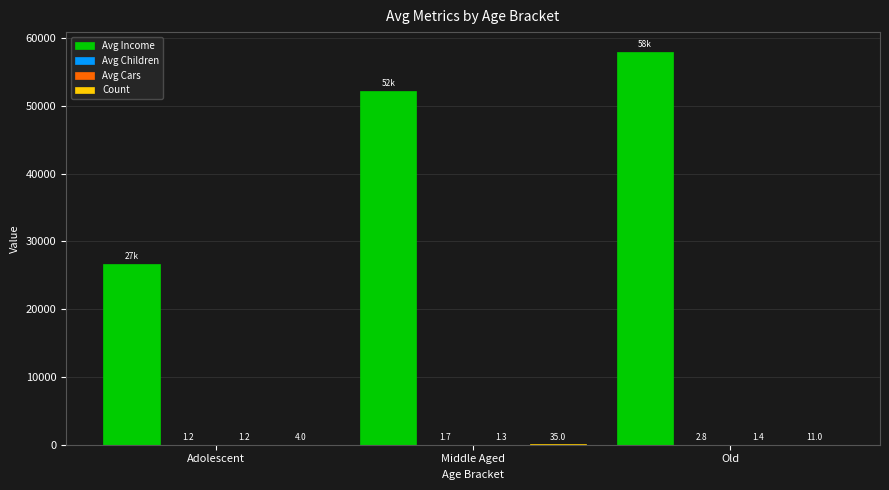

Between Middle Aged and Old, which series saw the biggest shift?

Avg Income